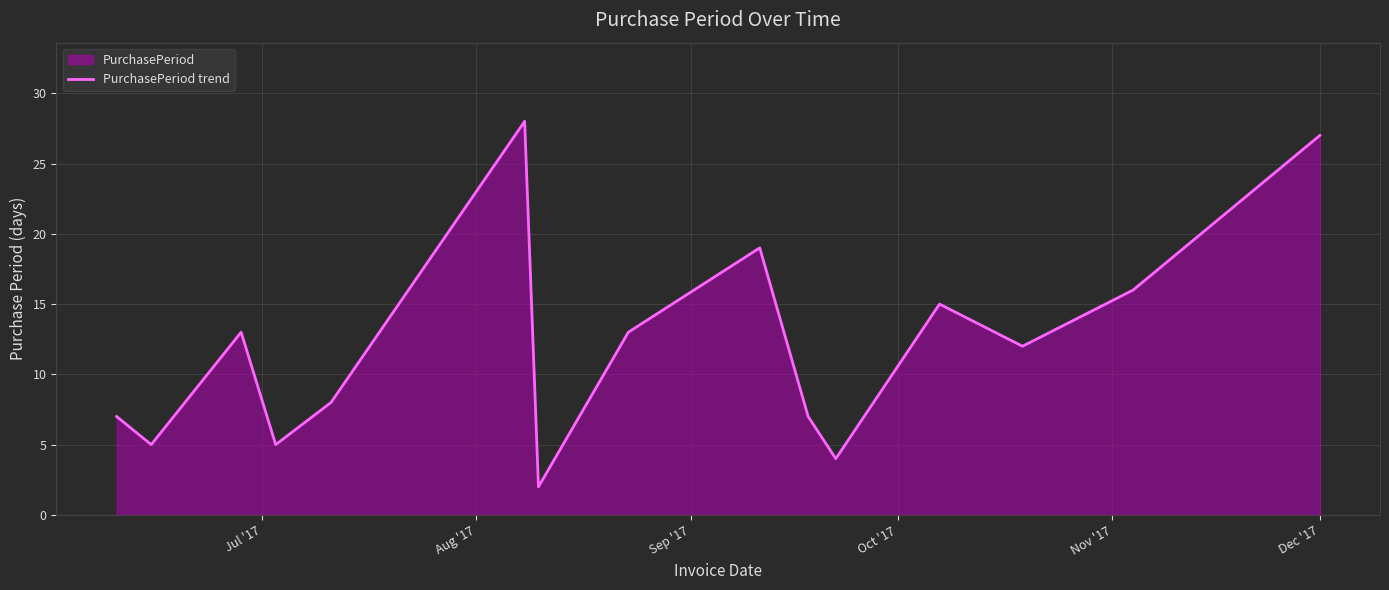

How many lines are shown in the chart?

1